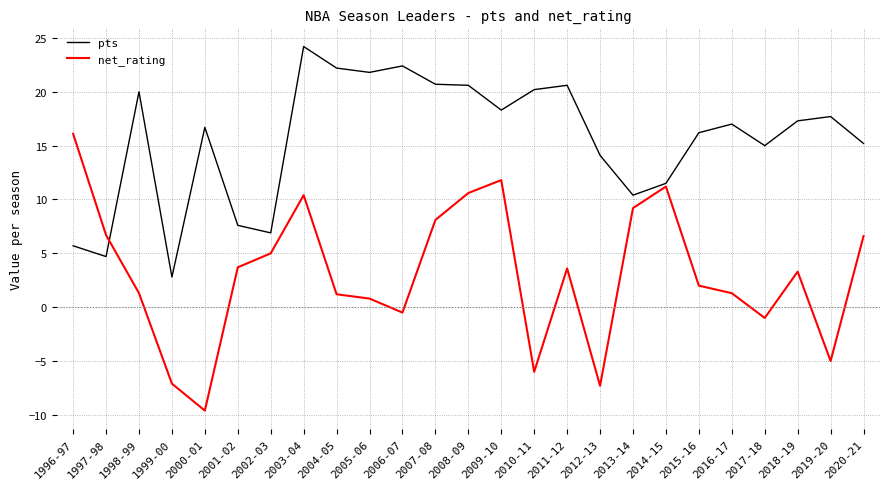

What position from the left is 2016-17?

21